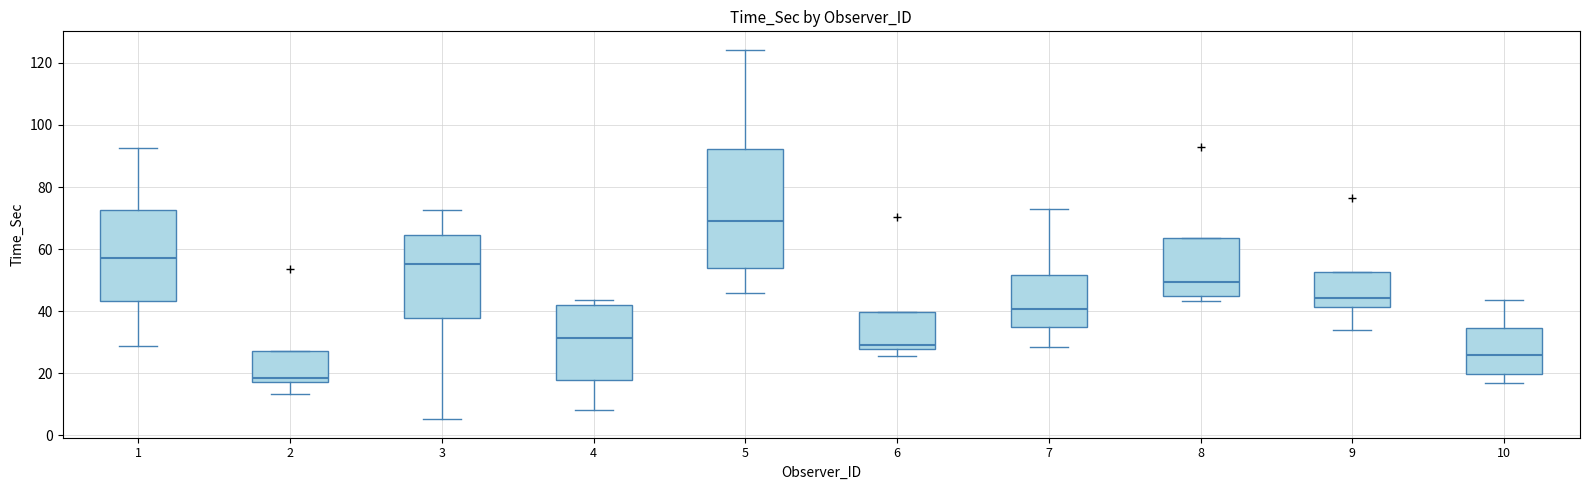

Reading left to right, read every box against the y-axis: the position of its median line, the range the box covers, and the ends of its whiskers. The values are not printed on the chart, so give them approximately, as read against the axis.

1: median 58, box 44 to 72, whiskers 28 to 92
2: median 18 (just above the box's lower edge), box 18 to 28, whiskers 14 to 28
3: median 56, box 38 to 64, whiskers 6 to 72
4: median 32, box 18 to 42, whiskers 8 to 44
5: median 70, box 54 to 92, whiskers 46 to 124
6: median 30, box 28 to 40, whiskers 26 to 40
7: median 40, box 34 to 52, whiskers 28 to 72
8: median 50, box 44 to 64, whiskers 44 (just below the box's lower edge) to 64
9: median 44, box 42 to 52, whiskers 34 to 52
10: median 26, box 20 to 34, whiskers 18 to 44